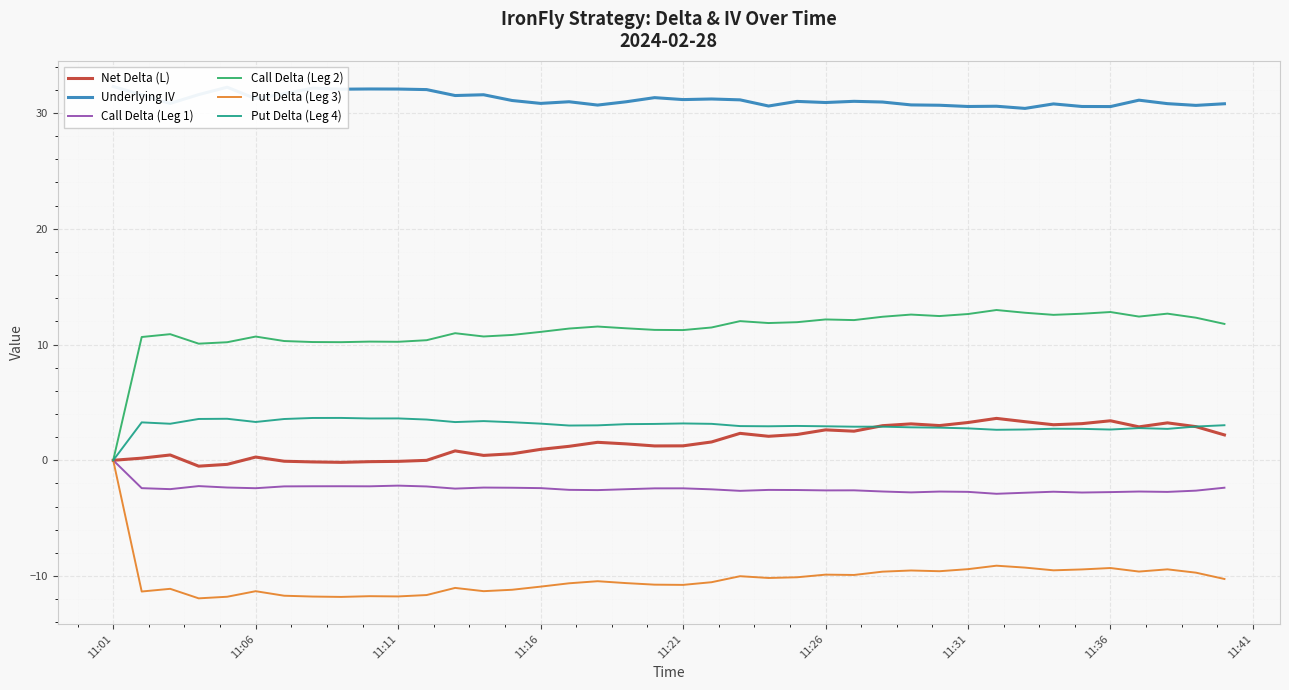

Which category has the highest value in the Put Delta (Leg 3) series?

11:01